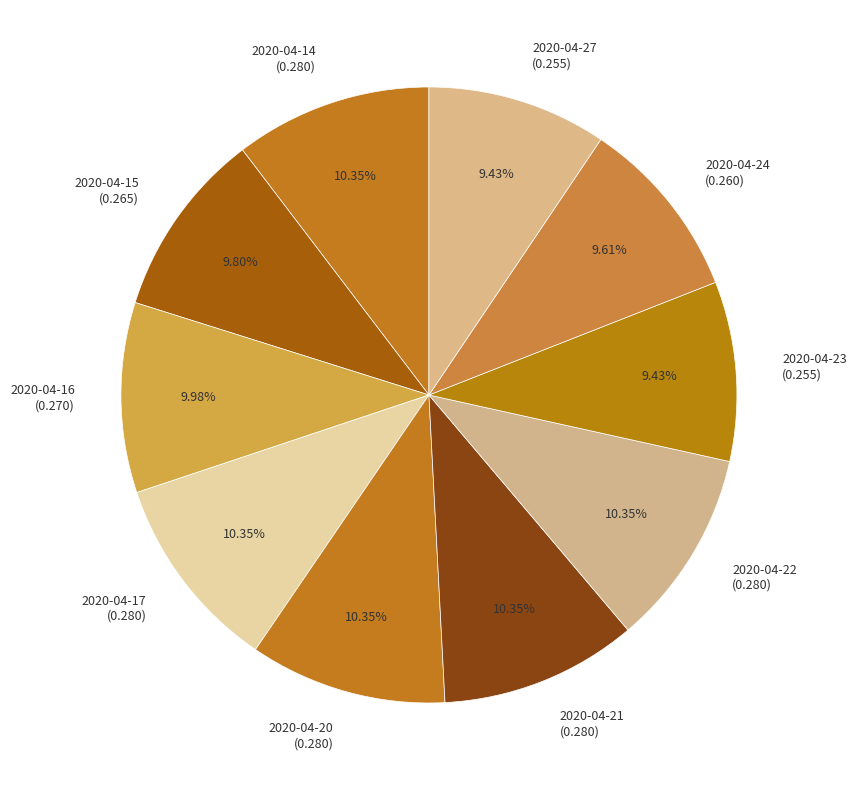

Combined, do 2020-04-27 and 2020-04-22 account for over 50%?

No